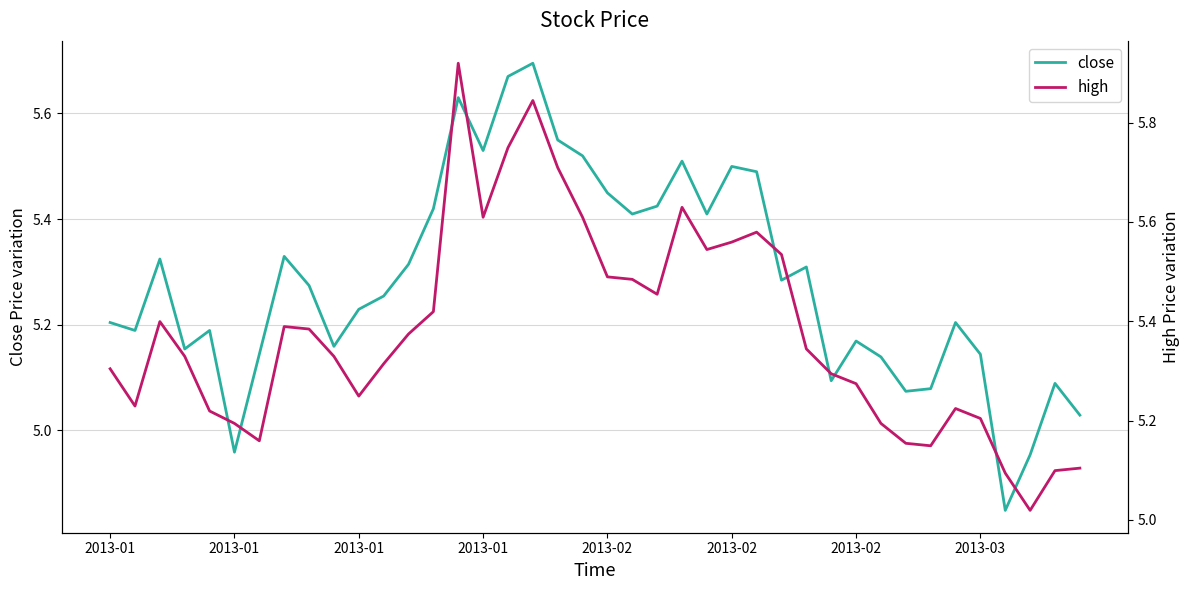

Does the chart have visible grid lines?

Yes